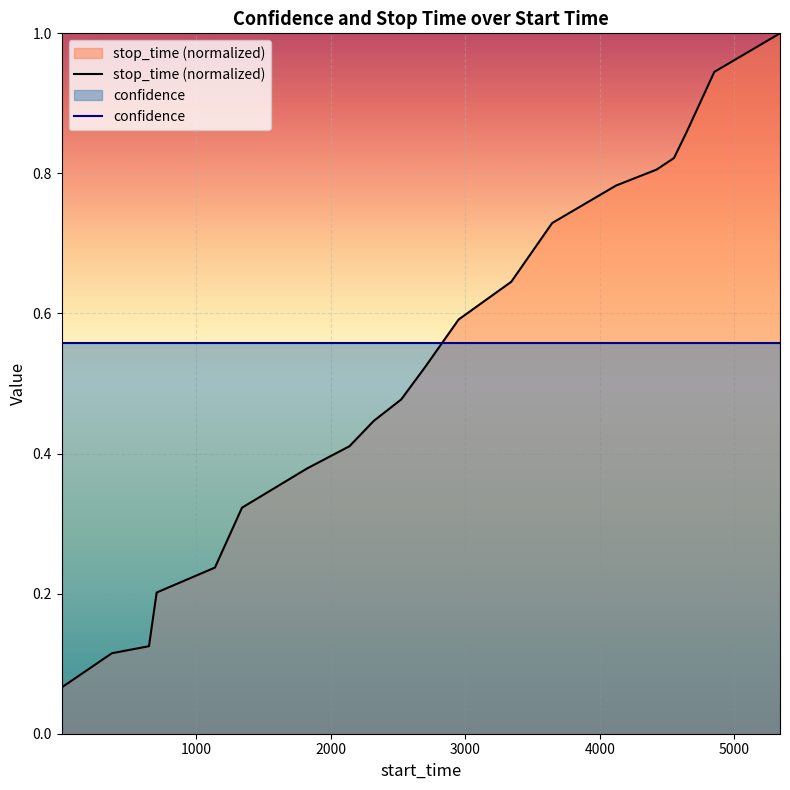

List the series in order of their overall mean, lowest first.

stop_time (normalized), confidence